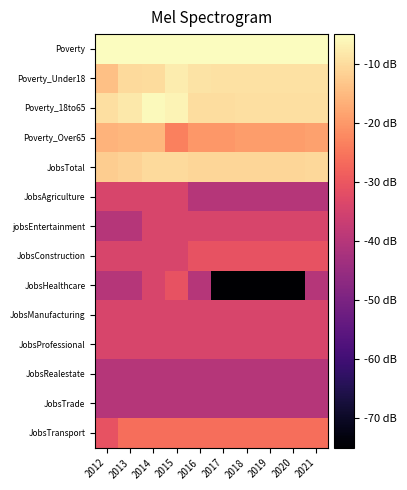

What is the minimum value shown in the chart?

-80.0